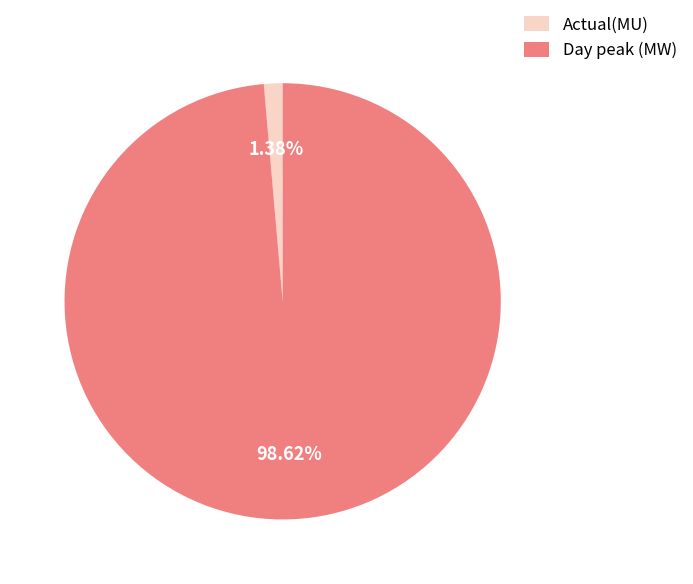

Between Actual(MU) and Day peak (MW), which is larger?

Day peak (MW)